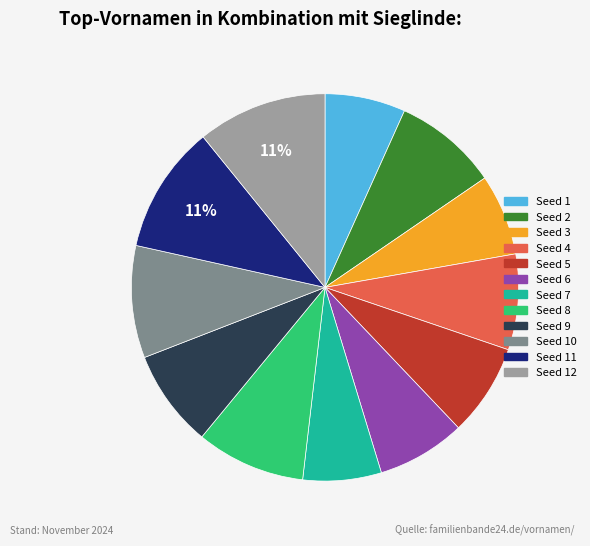

How many slices are in this pie chart?

12